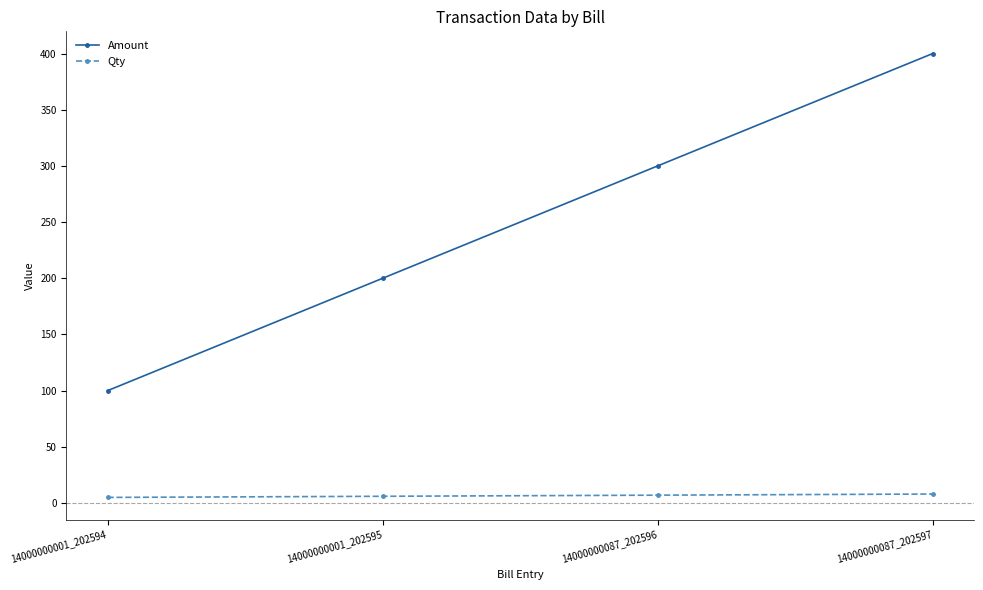

Which series has the widest spread of values?

Amount